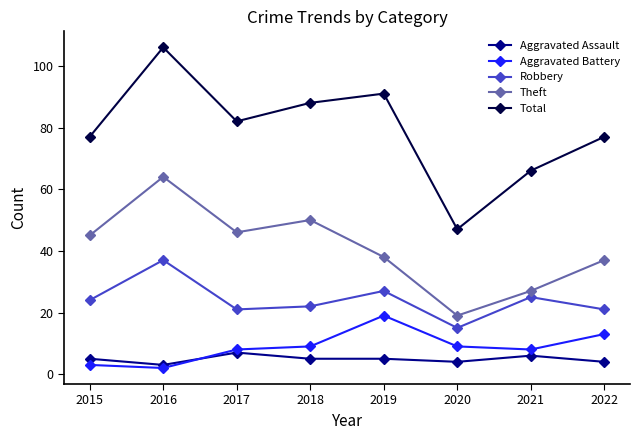

The Total series shows 66 at 2021. True or false?

True